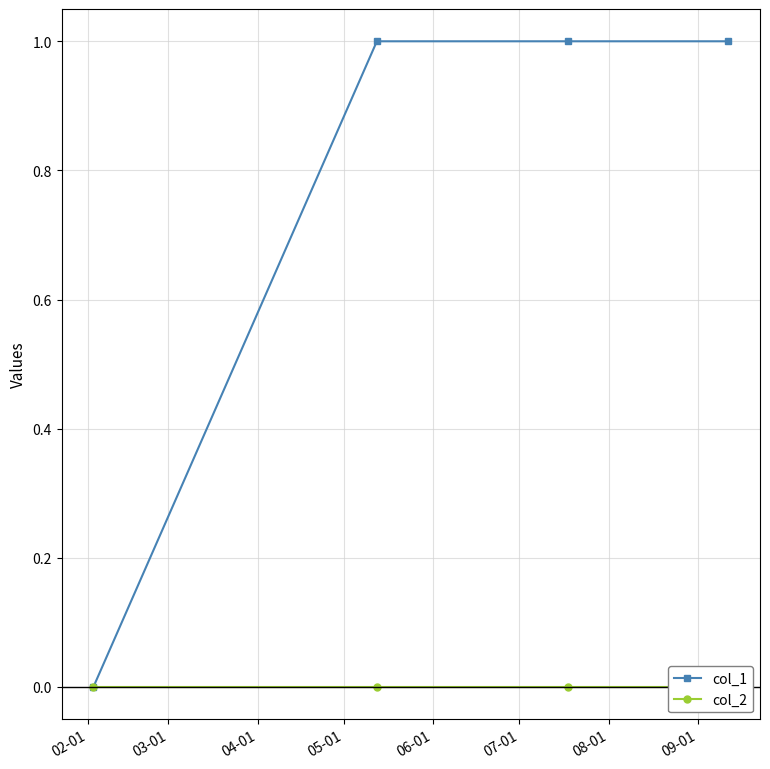

True or false: col_1 has more than 1 points higher than both neighbors.

False